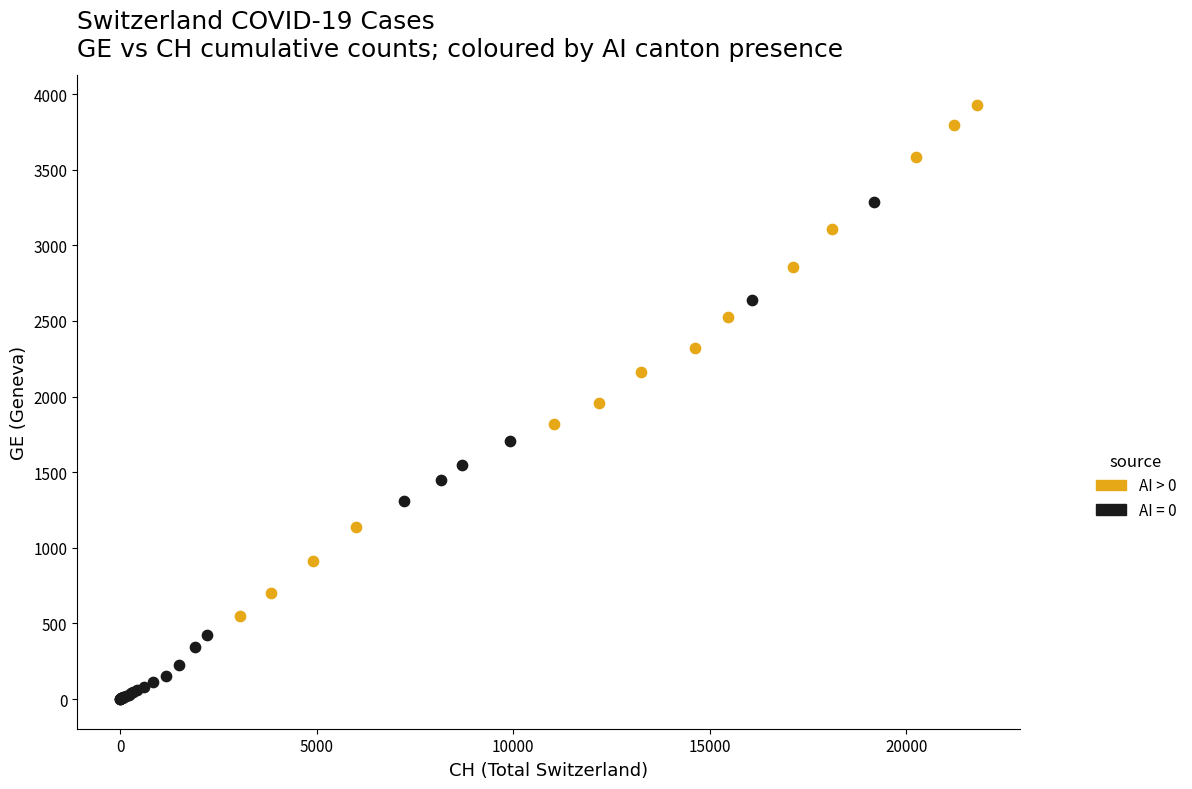

Which series contains the highest Y value?

AI > 0